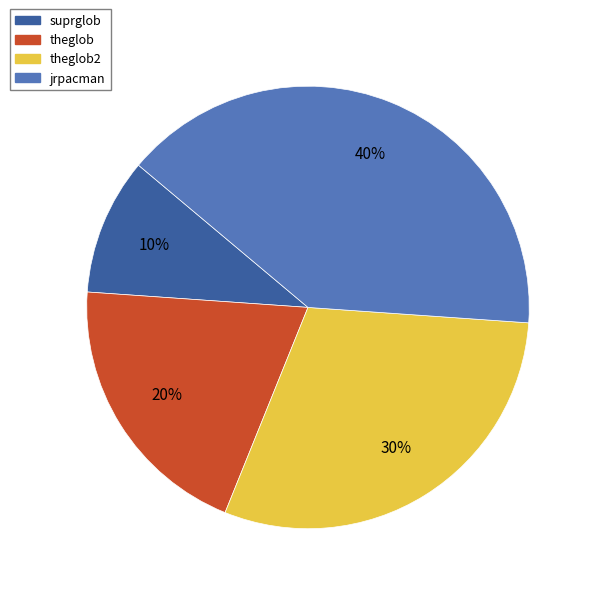

Which slice is the largest?

jrpacman